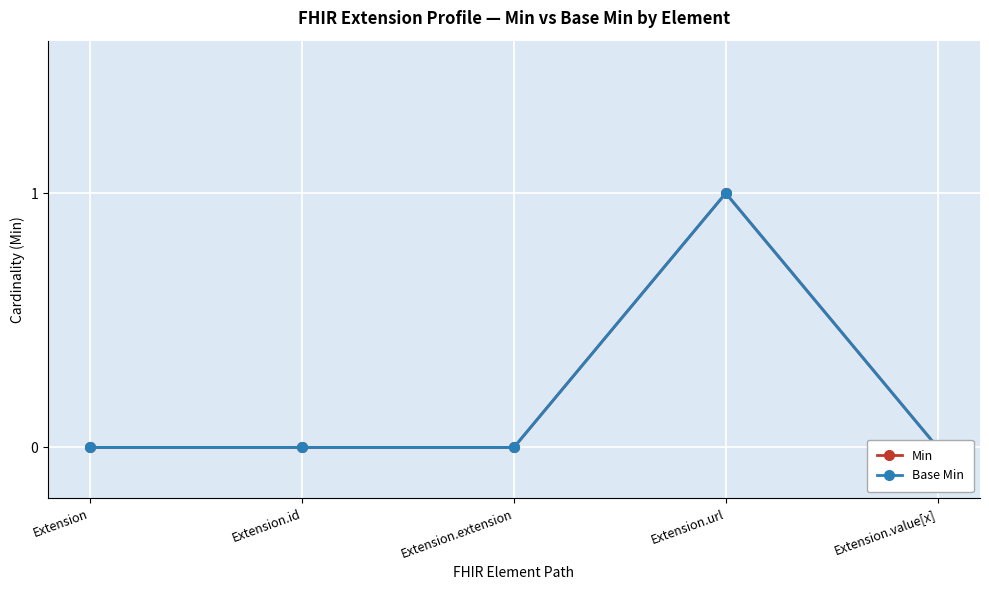

How many values in the Base Min series exceed 0?

1